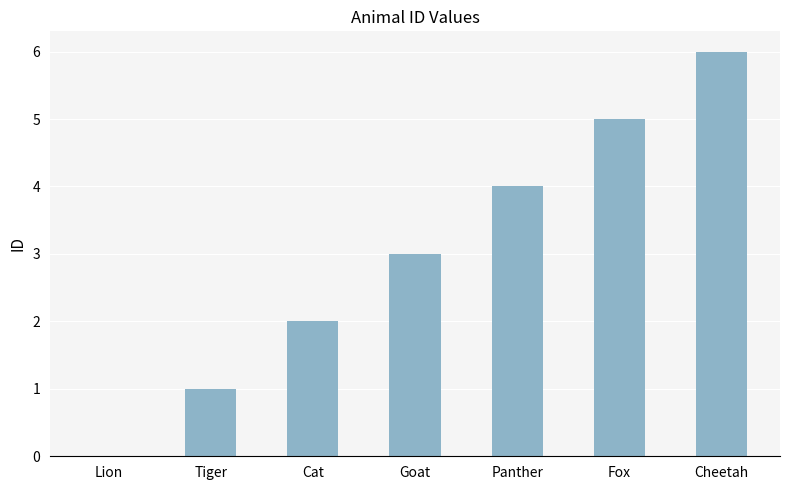

How many values are above zero?

6